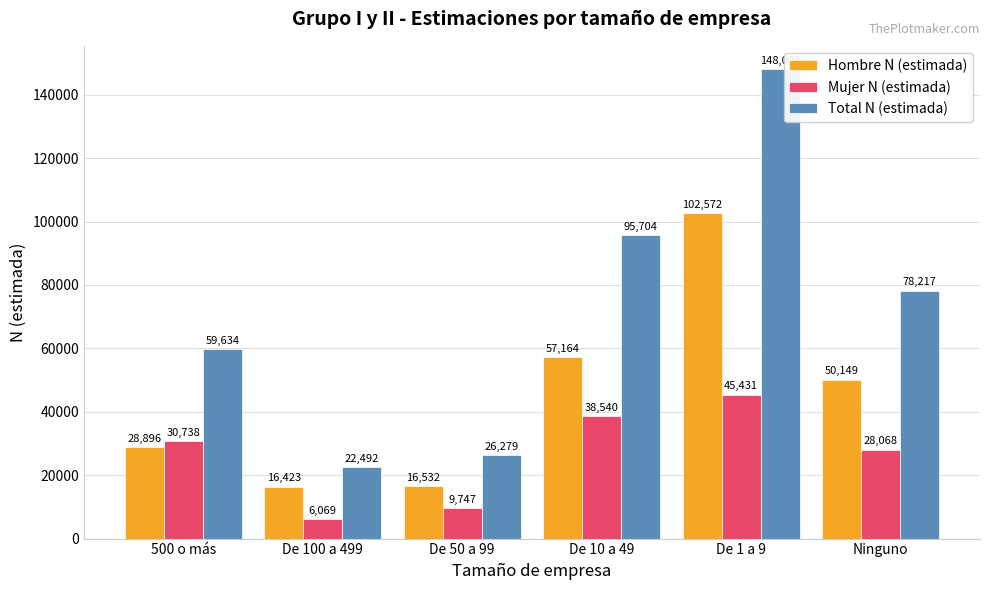

What is the sum of the Total N (estimada) values at De 10 a 49 and De 1 a 9?

243707